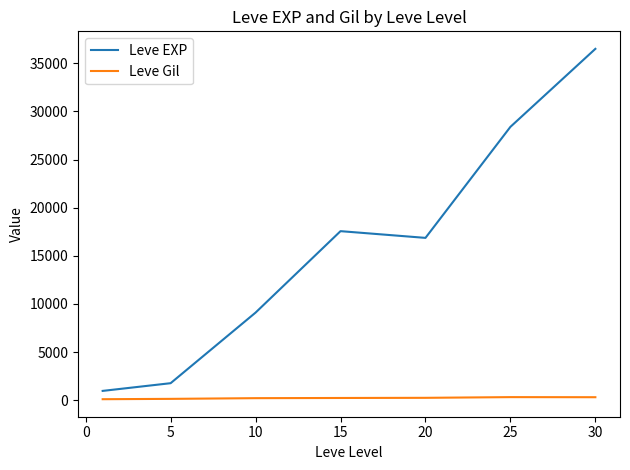

Which series has the largest range (max minus min)?

Leve EXP